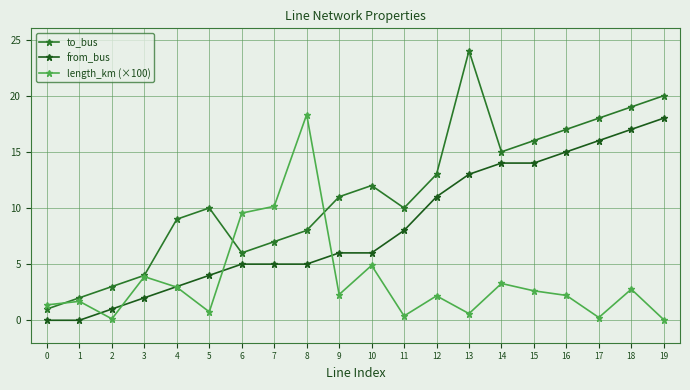

At which label does from_bus reach its peak?

19